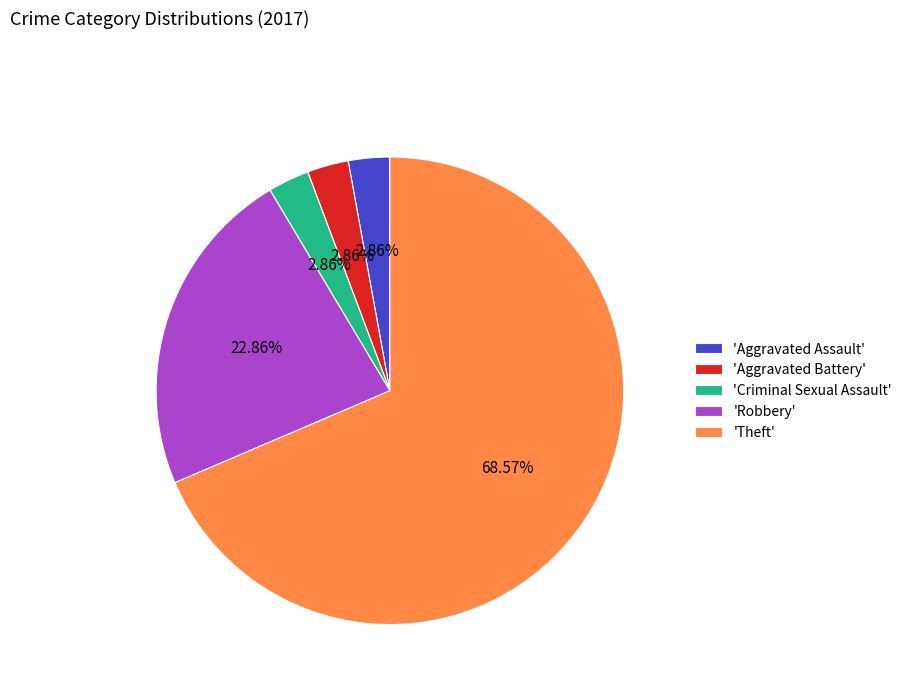

Is the sum of 'Theft' and 'Aggravated Battery' greater than half?

Yes